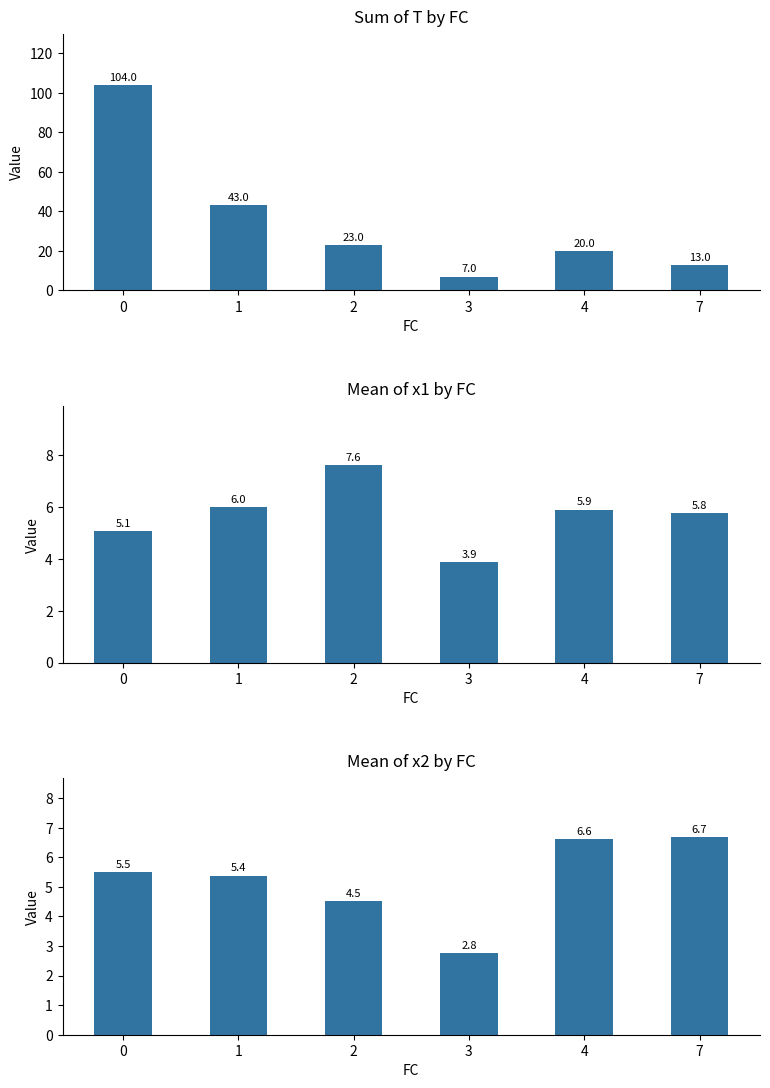

What is the difference between the maximum and minimum values in the Sum of T by FC series?

97.0